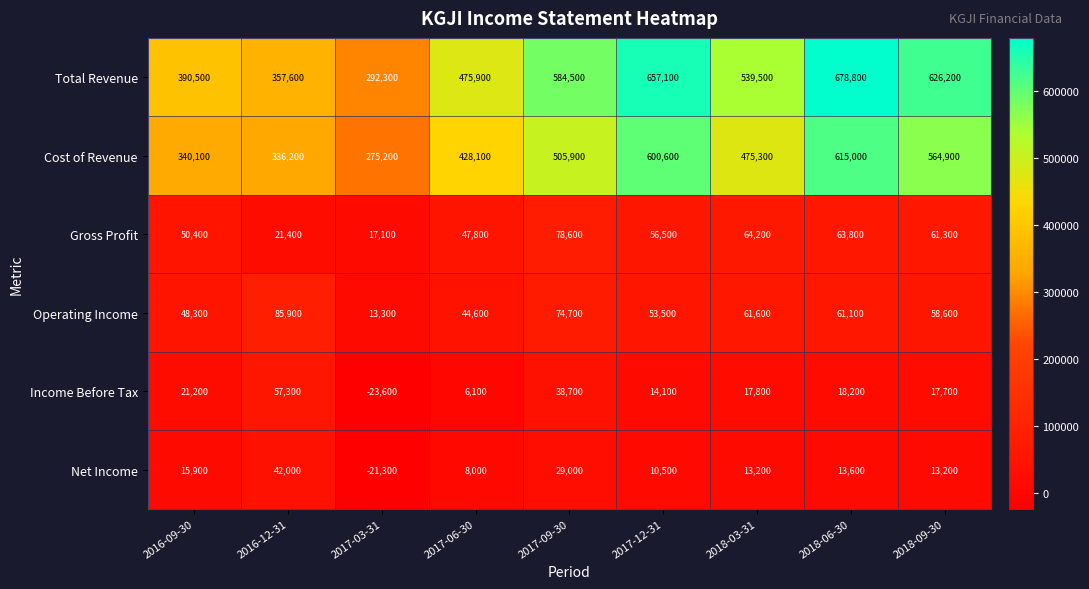

Which series has the largest total across all categories?

Total Revenue